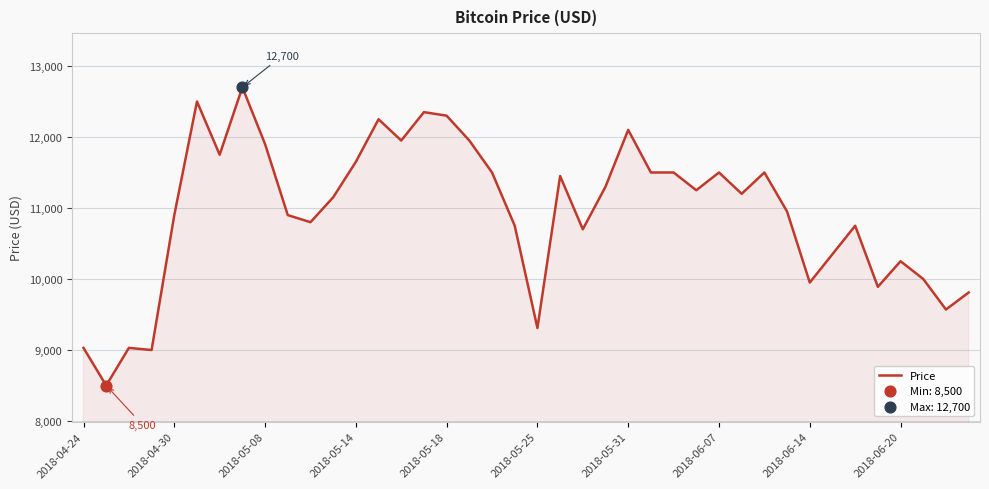

What is the maximum value shown in the chart?

12700